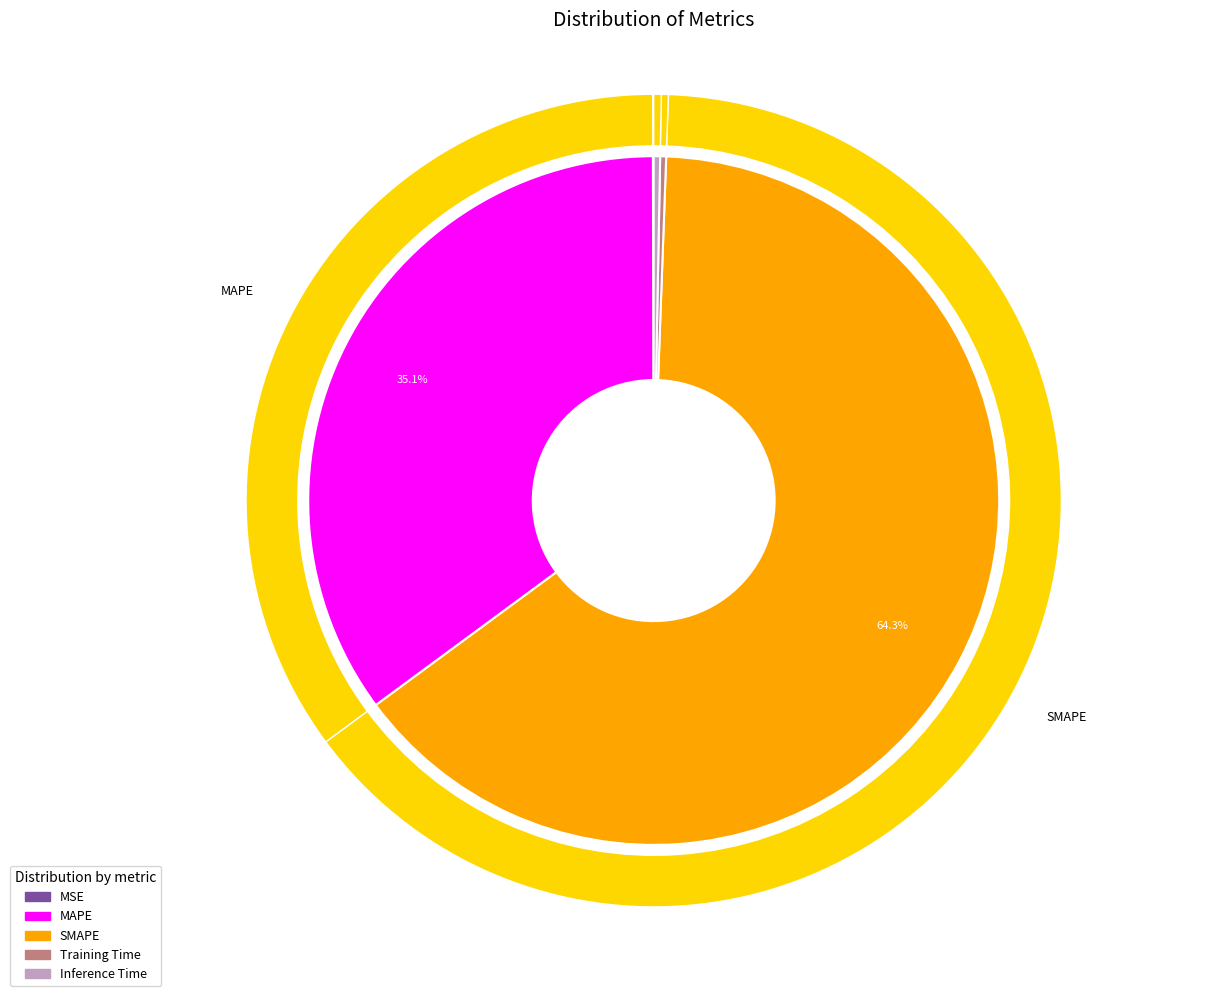

Do Inference Time and SMAPE together represent more than half of the pie?

Yes